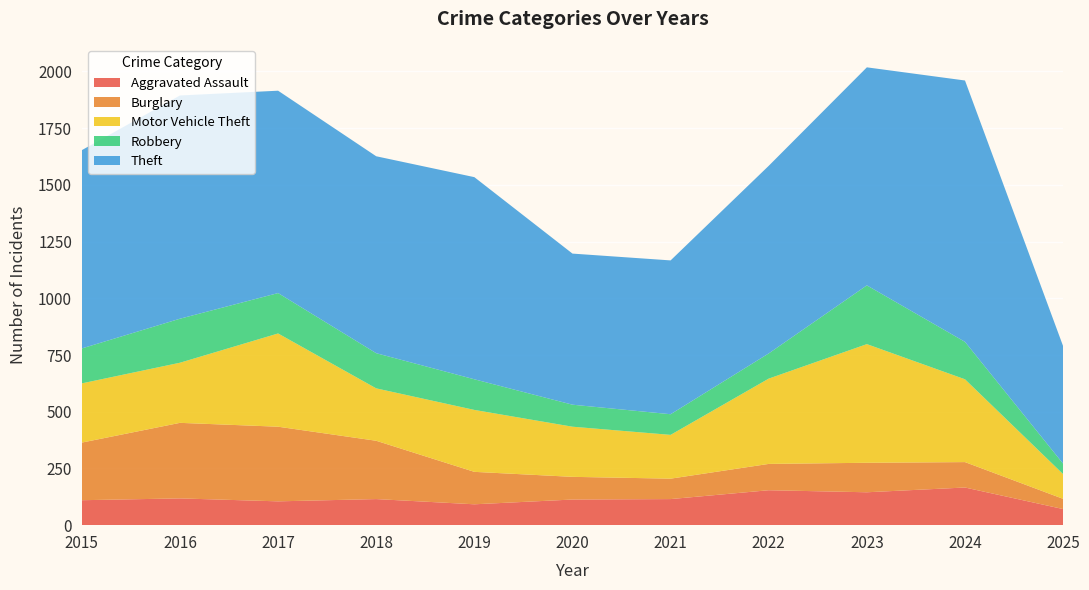

Reading left to right, transcribe all the data shown in this chart.

Aggravated Assault: 110	118	105	115	92	113	115	154	145	166	71
Burglary: 254	333	329	257	143	100	90	116	130	112	45
Motor Vehicle Theft: 261	265	411	231	273	221	193	376	523	365	109
Robbery: 154	194	178	155	135	97	91	111	259	165	46
Theft: 874	984	892	868	891	666	678	827	961	1152	518